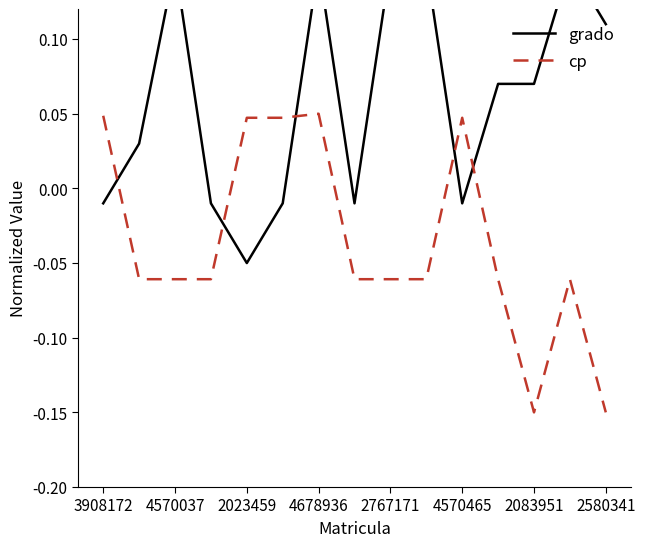

How many lines are shown in the chart?

2